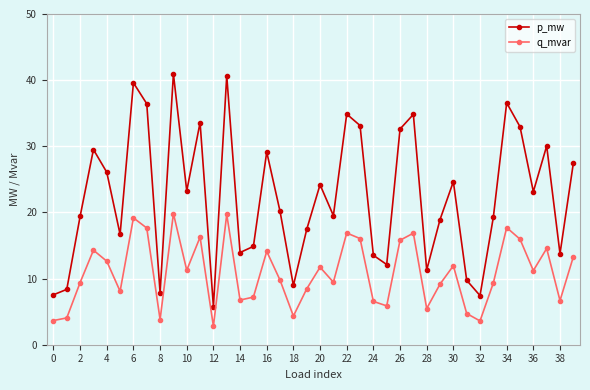

True or false: p_mw has more than 0 points higher than both neighbors.

True